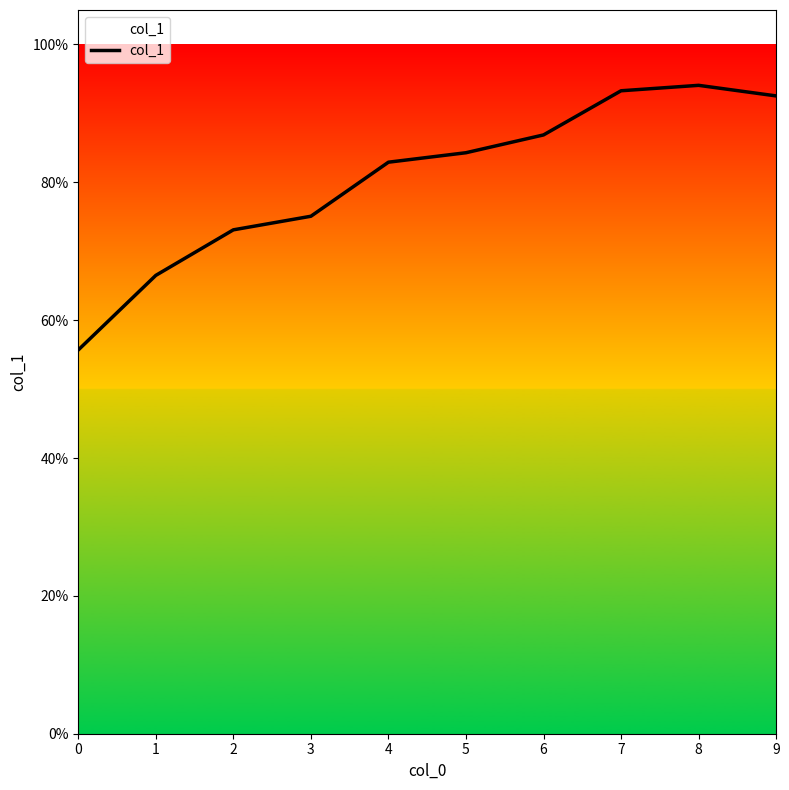

Reading left to right, what are all the values shown in this chart?

0.6	0.7	0.7	0.8	0.8	0.8	0.9	0.9	0.9	0.9